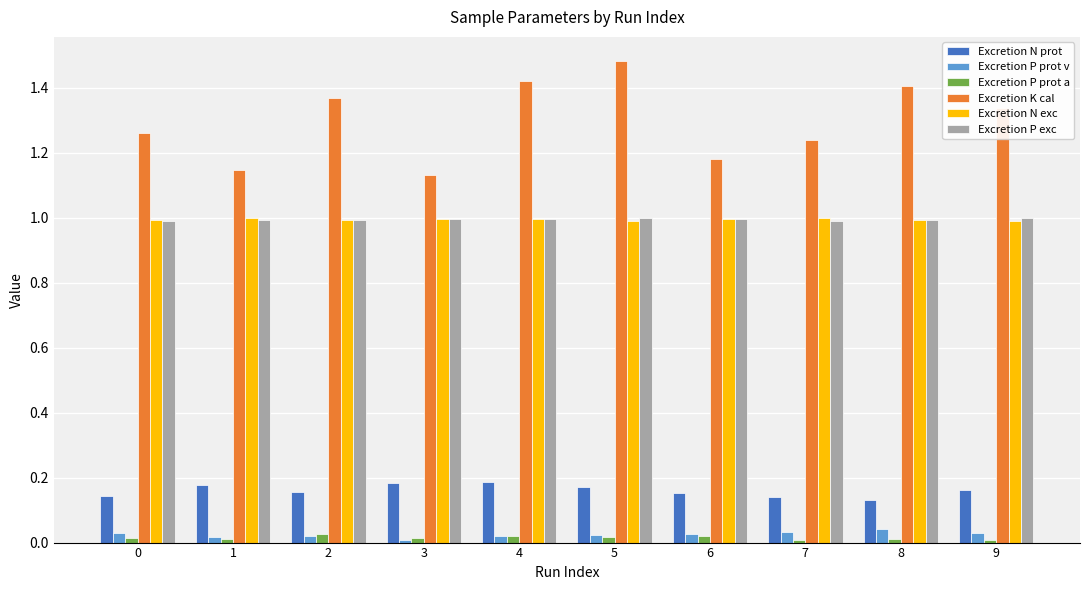

What is the total value across all series at 2?

3.6